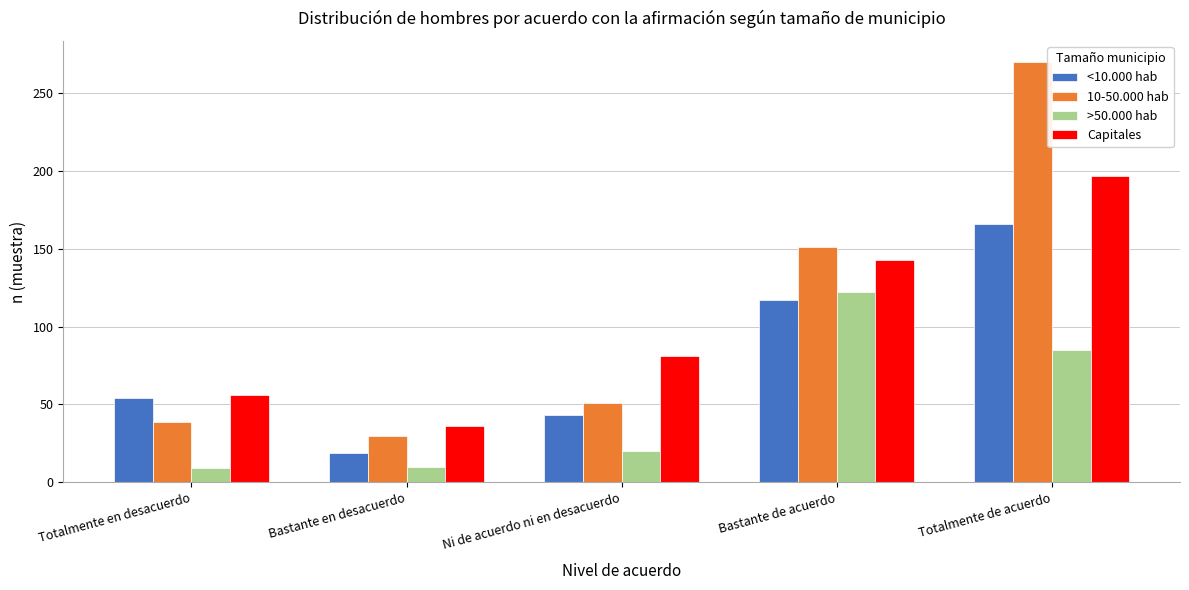

What is the maximum value shown in the chart?

270